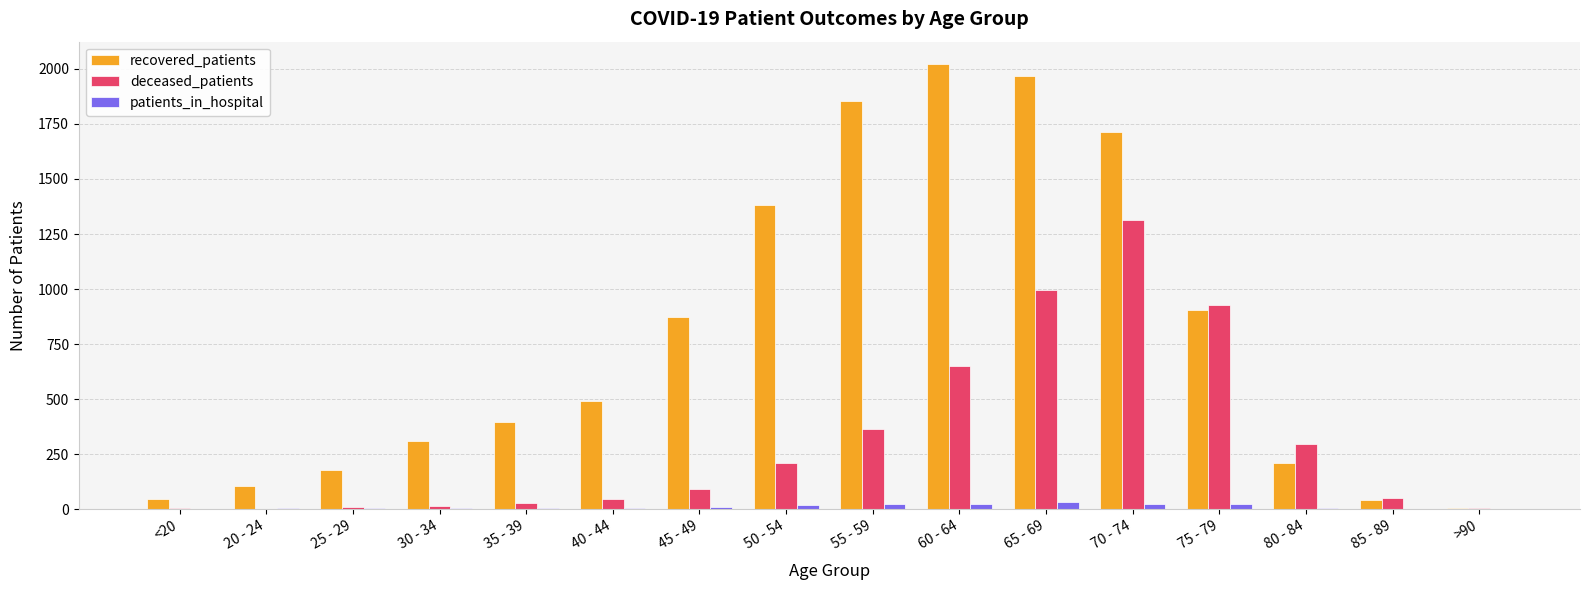

Which category has the highest value across all series?

60 - 64